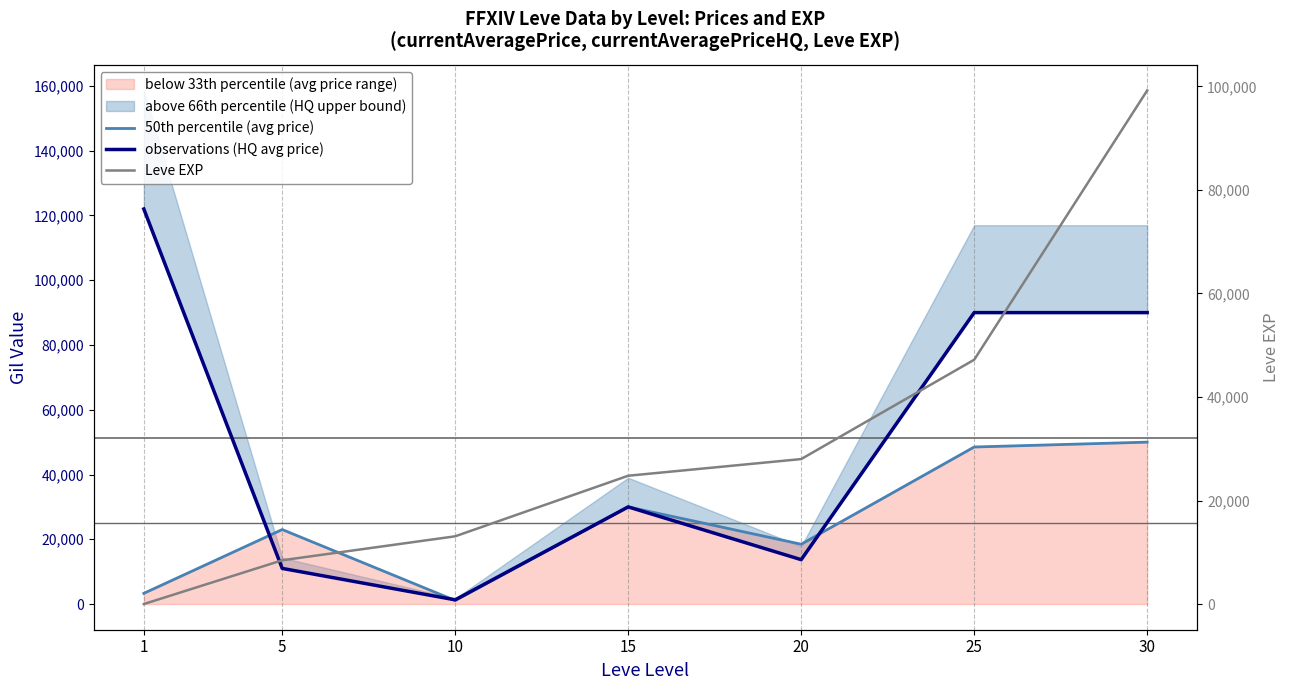

At how many categories does at least one series exceed 121247?

1